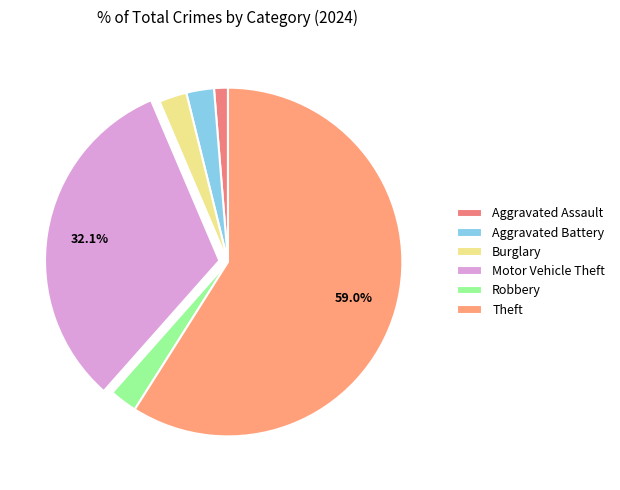

Which slice is the largest?

Theft